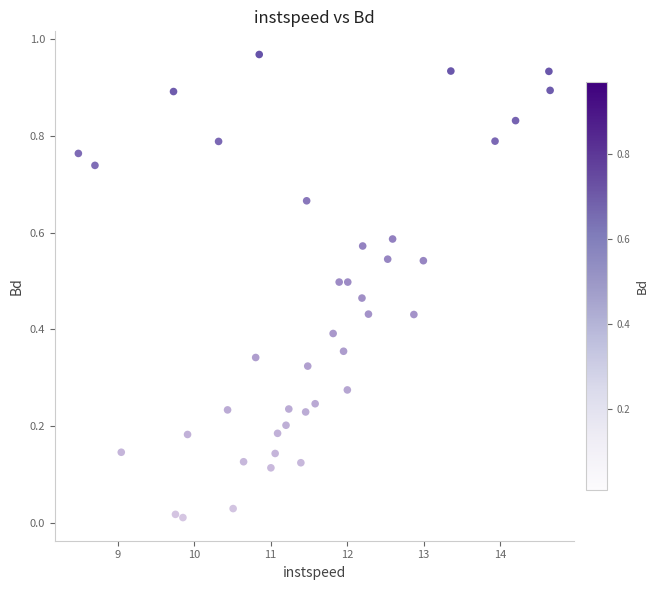

What is the range of X values (max minus min)?

6.2